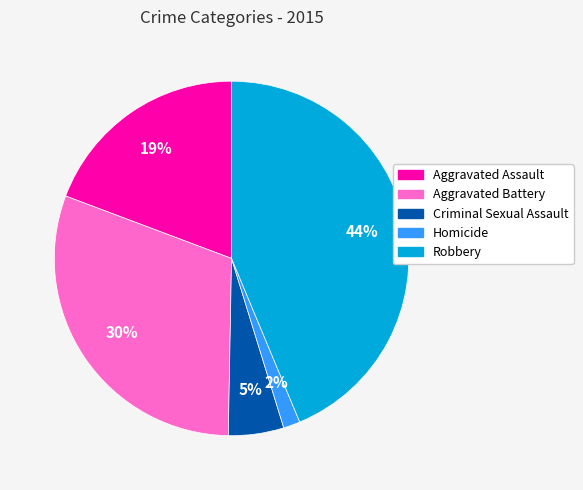

Is Robbery the majority of the pie?

No